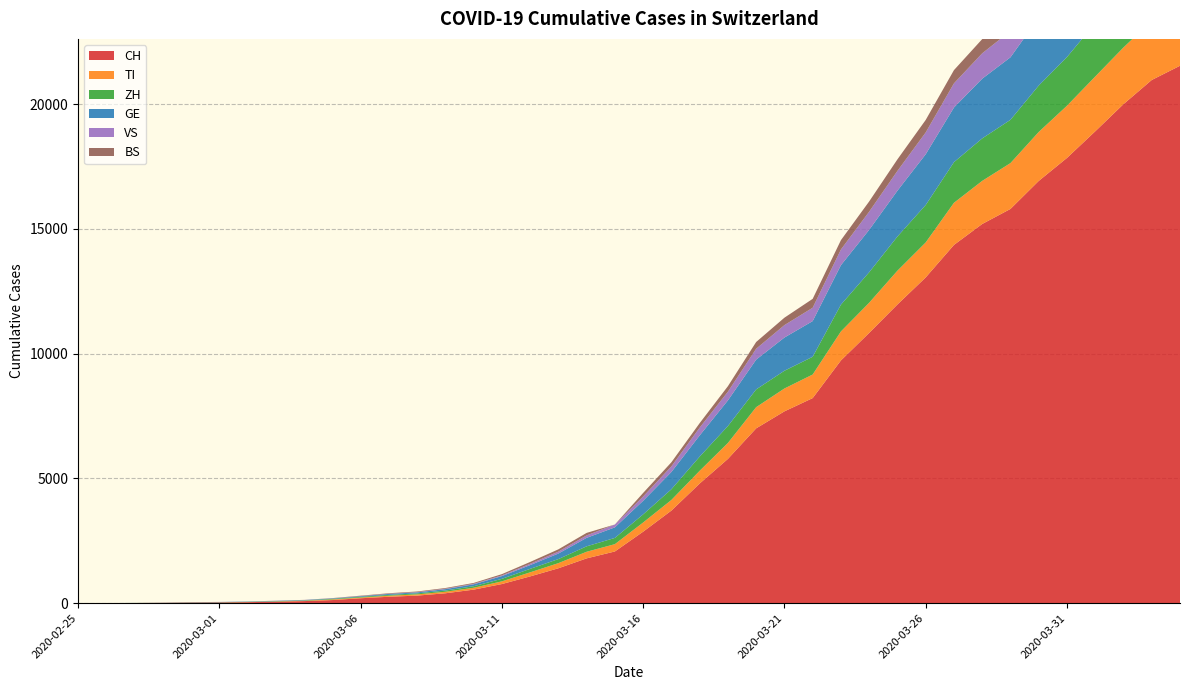

Reading left to right, extract all data points from this chart.

CH: 2020-02-25=0	2020-02-26=2	2020-02-27=6	2020-02-28=13	2020-02-29=23	2020-03-01=29	2020-03-02=40	2020-03-03=59	2020-03-04=83	2020-03-05=125	2020-03-06=197	2020-03-07=257	2020-03-08=303	2020-03-09=396	2020-03-10=542	2020-03-11=766	2020-03-12=1072	2020-03-13=1398	2020-03-14=1795	2020-03-15=2072	2020-03-16=2864	2020-03-17=3710	2020-03-18=4793	2020-03-19=5781	2020-03-20=7005	2020-03-21=7686	2020-03-22=8217	2020-03-23=9726	2020-03-24=10830	2020-03-25=11969	2020-03-26=13053	2020-03-27=14355	2020-03-28=15194	2020-03-29=15797	2020-03-30=16919	2020-03-31=17841	2020-04-01=18907	2020-04-02=19996	2020-04-03=20964	2020-04-04=21534
TI: 2020-02-25=0	2020-02-26=1	2020-02-27=1	2020-02-28=1	2020-02-29=2	2020-03-01=2	2020-03-02=4	2020-03-03=8	2020-03-04=13	2020-03-05=25	2020-03-06=28	2020-03-07=41	2020-03-08=49	2020-03-09=61	2020-03-10=75	2020-03-11=108	2020-03-12=163	2020-03-13=206	2020-03-14=265	2020-03-15=293	2020-03-16=368	2020-03-17=426	2020-03-18=511	2020-03-19=638	2020-03-20=849	2020-03-21=916	2020-03-22=945	2020-03-23=1162	2020-03-24=1209	2020-03-25=1354	2020-03-26=1401	2020-03-27=1688	2020-03-28=1727	2020-03-29=1837	2020-03-30=1962	2020-03-31=2091	2020-04-01=2195	2020-04-02=2271	2020-04-03=2377	2020-04-04=2442
ZH: 2020-02-25=0	2020-02-26=0	2020-02-27=2	2020-02-28=2	2020-02-29=6	2020-03-01=7	2020-03-02=10	2020-03-03=13	2020-03-04=15	2020-03-05=23	2020-03-06=29	2020-03-07=34	2020-03-08=40	2020-03-09=49	2020-03-10=62	2020-03-11=101	2020-03-12=140	2020-03-13=163	2020-03-14=218	2020-03-15=250	2020-03-16=326	2020-03-17=429	2020-03-18=568	2020-03-19=679	2020-03-20=711	2020-03-21=711	2020-03-22=711	2020-03-23=1074	2020-03-24=1222	2020-03-25=1369	2020-03-26=1501	2020-03-27=1628	2020-03-28=1702	2020-03-29=1734	2020-03-30=1860	2020-03-31=1951	2020-04-01=2140	2020-04-02=2304	2020-04-03=2432	2020-04-04=2465
GE: 2020-02-25=0	2020-02-26=1	2020-02-27=1	2020-02-28=4	2020-02-29=8	2020-03-01=9	2020-03-02=10	2020-03-03=13	2020-03-04=14	2020-03-05=17	2020-03-06=25	2020-03-07=38	2020-03-08=40	2020-03-09=56	2020-03-10=76	2020-03-11=109	2020-03-12=150	2020-03-13=222	2020-03-14=340	2020-03-15=423	2020-03-16=544	2020-03-17=692	2020-03-18=848	2020-03-19=1027	2020-03-20=1194	2020-03-21=1331	2020-03-22=1430	2020-03-23=1582	2020-03-24=1699	2020-03-25=1837	2020-03-26=2033	2020-03-27=2190	2020-03-28=2393	2020-03-29=2505	2020-03-30=2721	2020-03-31=2958	2020-04-01=3137	2020-04-02=3420	2020-04-03=3621	2020-04-04=3753
VS: 2020-02-25=0	2020-02-26=0	2020-02-27=0	2020-02-28=1	2020-02-29=1	2020-03-01=2	2020-03-02=3	2020-03-03=3	2020-03-04=4	2020-03-05=5	2020-03-06=6	2020-03-07=7	2020-03-08=12	2020-03-09=17	2020-03-10=22	2020-03-11=30	2020-03-12=53	2020-03-13=76	2020-03-14=98	2020-03-15=115	2020-03-16=172	2020-03-17=225	2020-03-18=312	2020-03-19=349	2020-03-20=436	2020-03-21=498	2020-03-22=535	2020-03-23=628	2020-03-24=728	2020-03-25=793	2020-03-26=874	2020-03-27=968	2020-03-28=1017	2020-03-29=1055	2020-03-30=1144	2020-03-31=1211	2020-04-01=1282	2020-04-02=1334	2020-04-03=1383	2020-04-04=1416
BS: 2020-02-25=0	2020-02-26=0	2020-02-27=1	2020-02-28=1	2020-02-29=1	2020-03-01=1	2020-03-02=1	2020-03-03=3	2020-03-04=3	2020-03-05=8	2020-03-06=15	2020-03-07=21	2020-03-08=24	2020-03-09=28	2020-03-10=33	2020-03-11=49	2020-03-12=73	2020-03-13=92	2020-03-14=100	2020-03-15=0	2020-03-16=143	2020-03-17=164	2020-03-18=181	2020-03-19=220	2020-03-20=270	2020-03-21=297	2020-03-22=356	2020-03-23=374	2020-03-24=410	2020-03-25=462	2020-03-26=501	2020-03-27=530	2020-03-28=569	2020-03-29=605	2020-03-30=617	2020-03-31=653	2020-04-01=687	2020-04-02=714	2020-04-03=754	2020-04-04=767